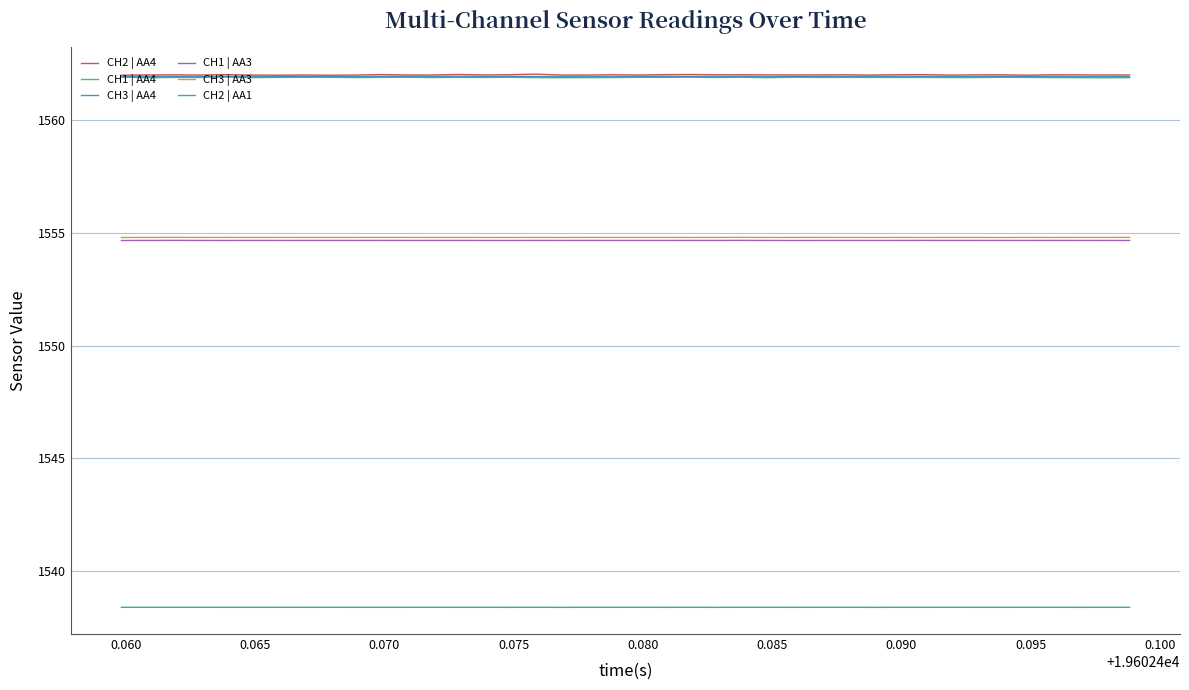

True or false: CH1 | AA4 and CH1 | AA3 cross at least once.

False